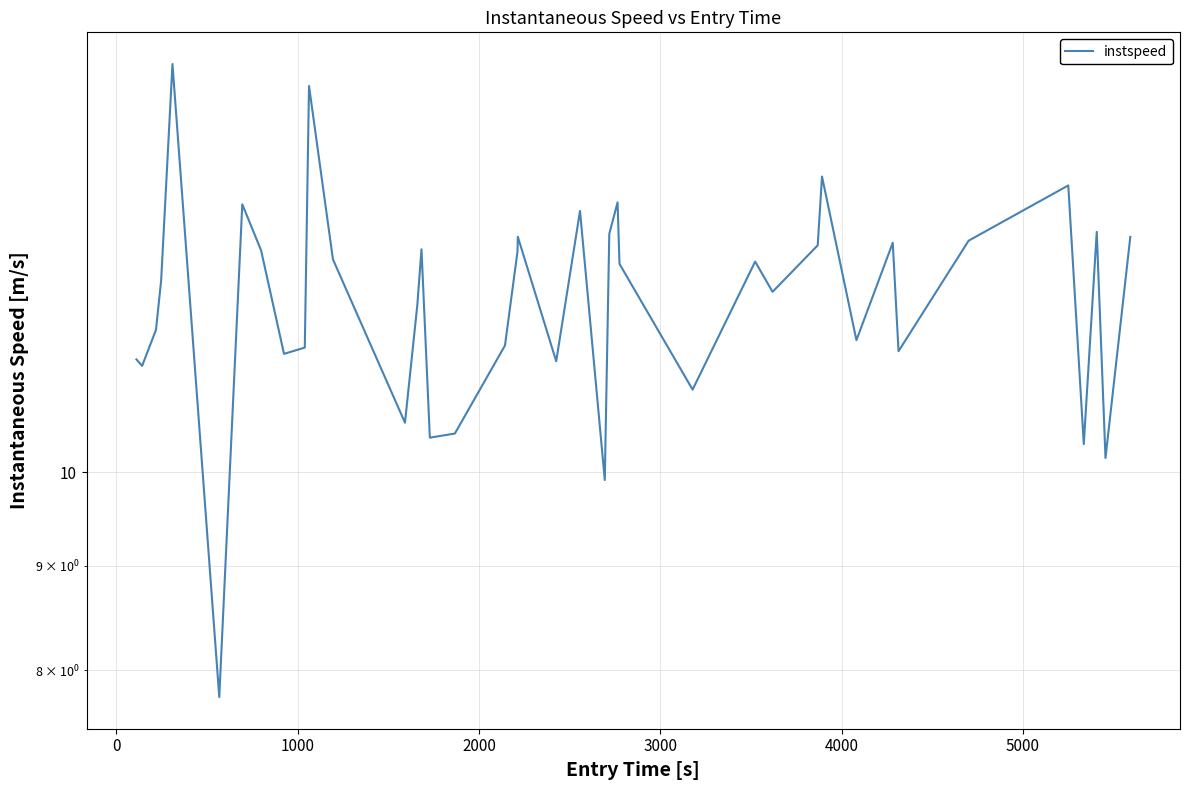

Reading right to left, what are all the values shown in this chart?

13.0	10.2	13.1	10.3	13.8	13.0	11.5	13.0	11.6	14.0	12.9	12.3	12.7	11.0	12.7	13.6	13.1	9.9	13.4	11.3	13.0	12.8	11.5	10.4	10.4	12.9	12.1	10.6	12.7	15.5	11.5	11.4	12.8	13.5	7.8	15.9	12.4	11.7	11.3	11.4